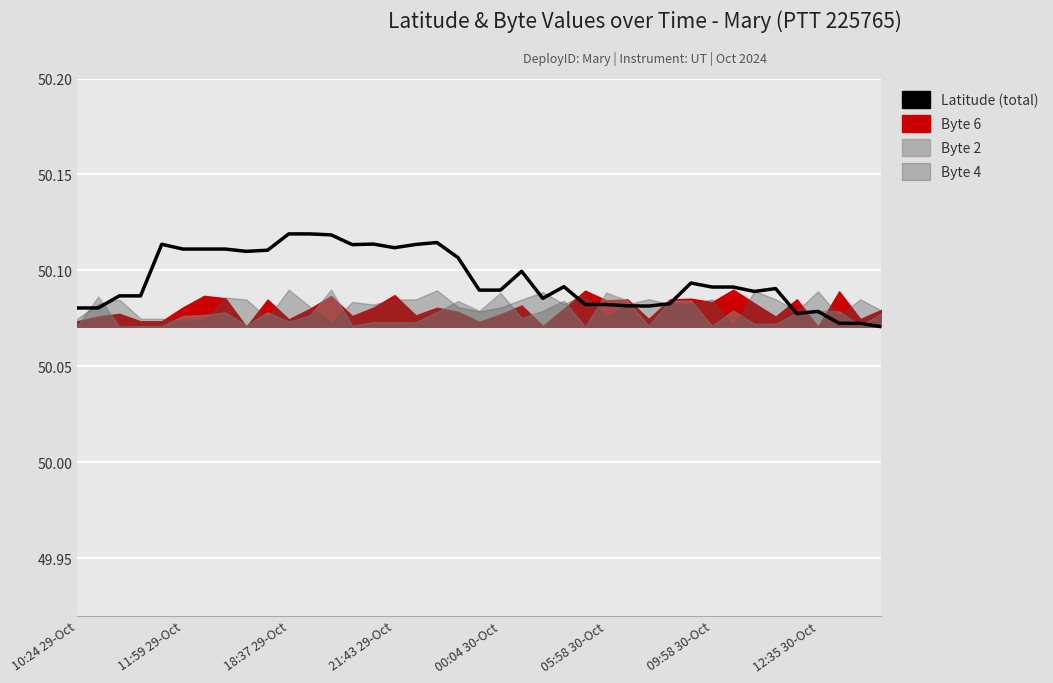

Rank the categories by value from lowest to highest.

38, 36, 37, 34, 35, 10:24 29-Oct, 11:59 29-Oct, 27, 26, 24, 25, 28, 22, 18:37 29-Oct, 21:43 29-Oct, 32, 19, 20, 33, 30, 31, 23, 29, 21, 18, 8, 9, 05:58 30-Oct, 09:58 30-Oct, 12:35 30-Oct, 15, 13, 16, 00:04 30-Oct, 14, 17, 12, 10, 11